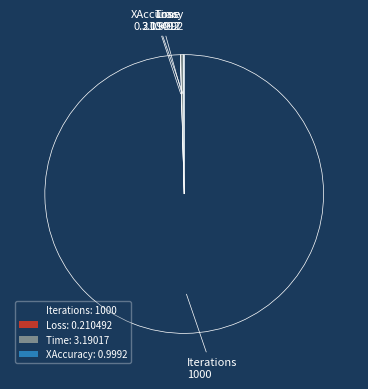

True or false: Iterations: 1000 accounts for 100% of the total.

True